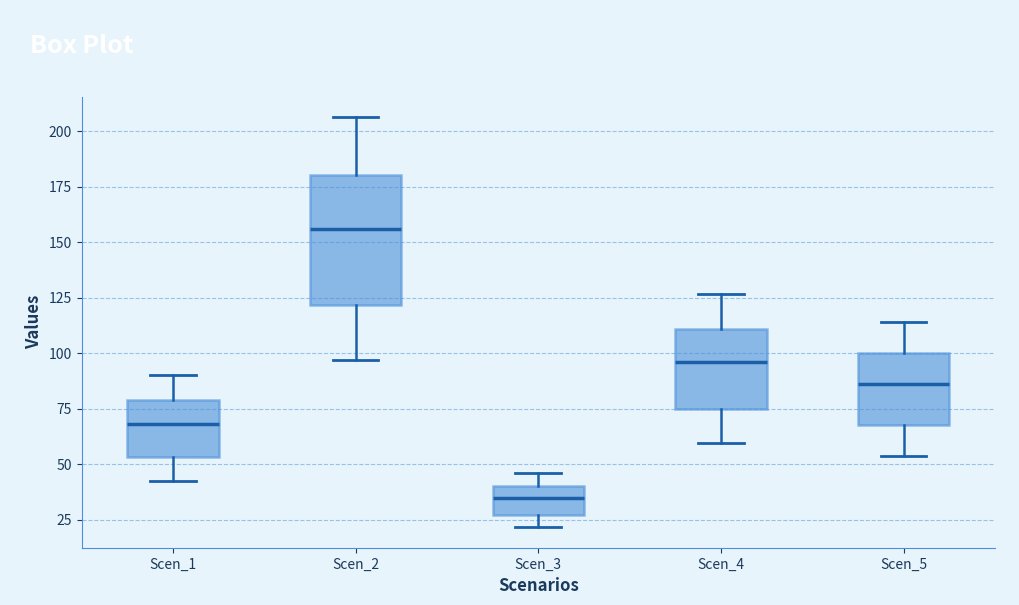

Where is the upper edge of the box for Scen_3 on the y-axis? The values are not printed on the chart, so give them approximately, as read against the axis.

40